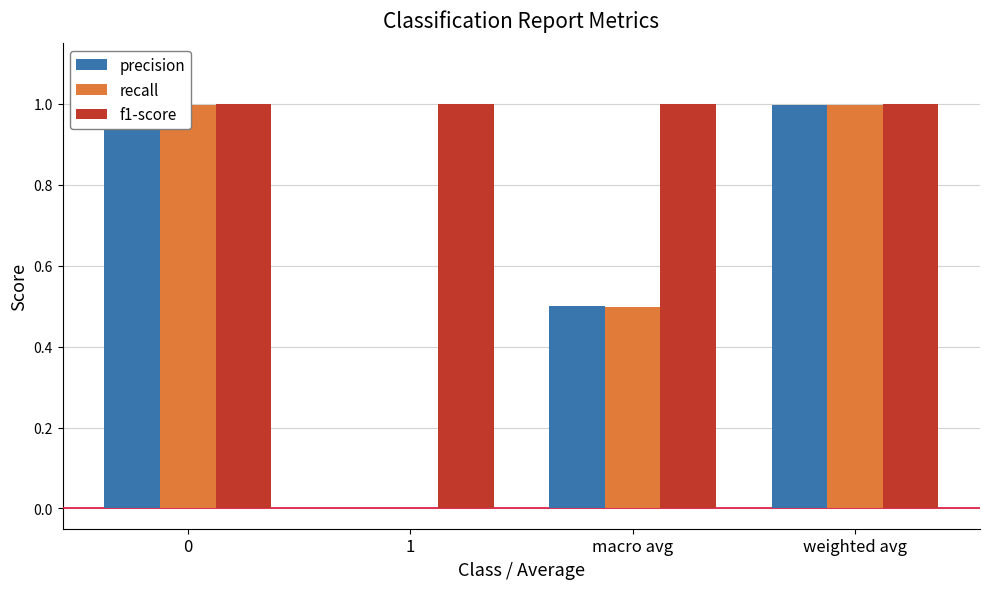

Which series changed the most between 0 and weighted avg?

precision